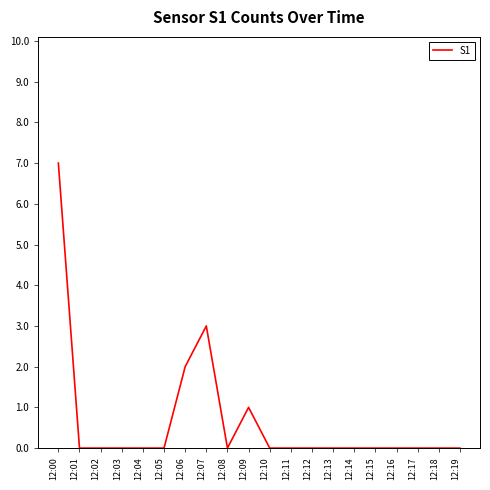

Is it true that the value at 12:13 is 0?

True